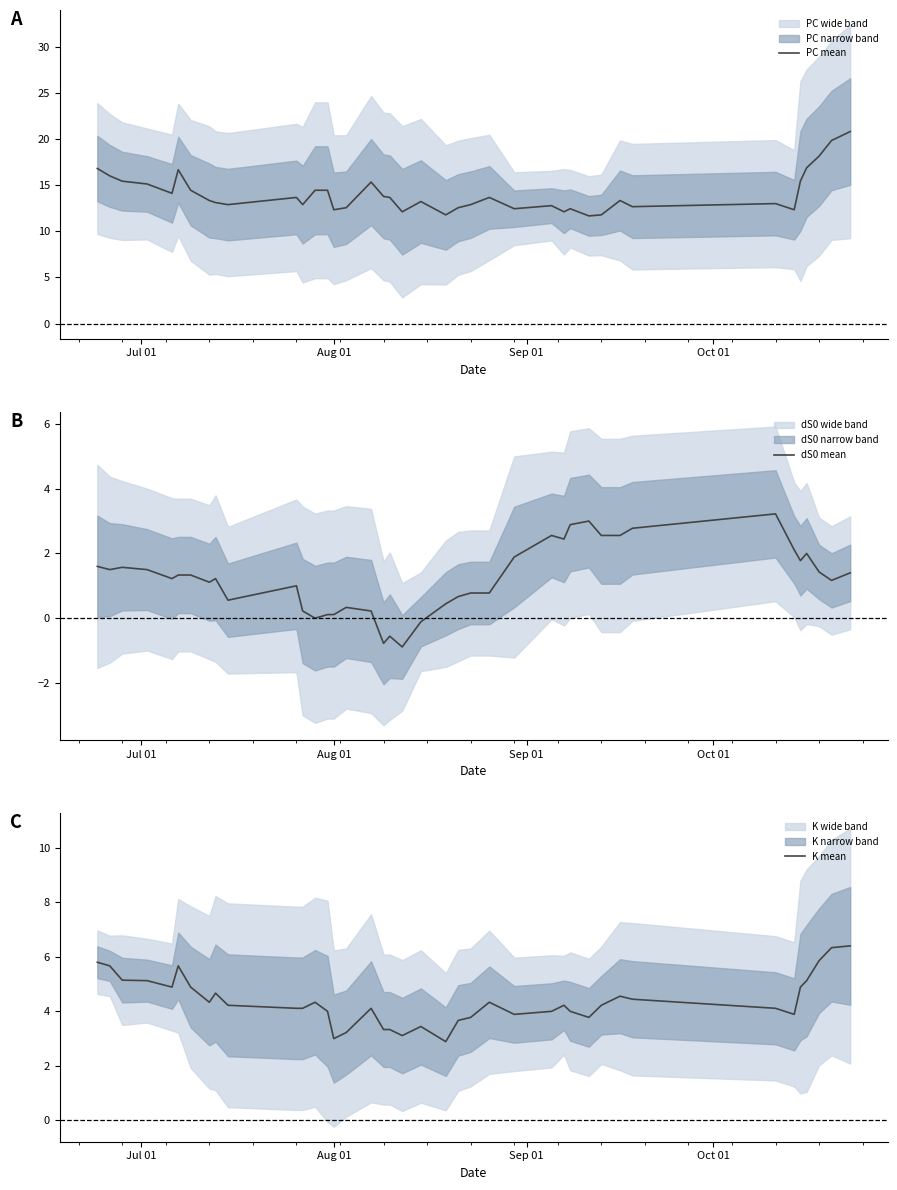

How many lines are shown in the chart?

3